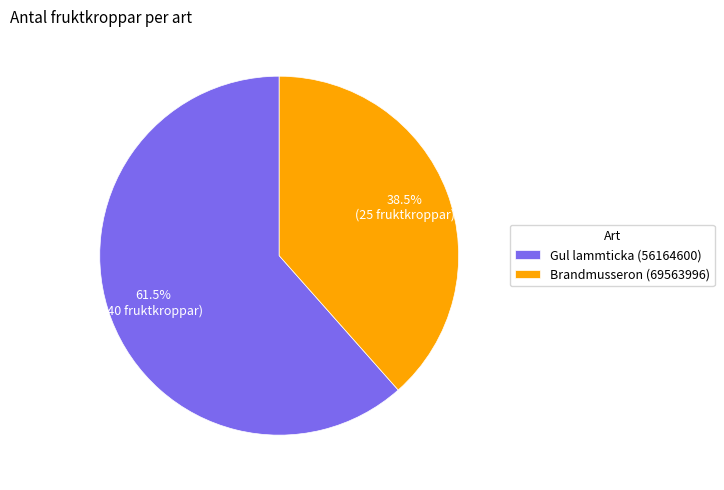

To the nearest percent, what is the average slice percentage?

50%